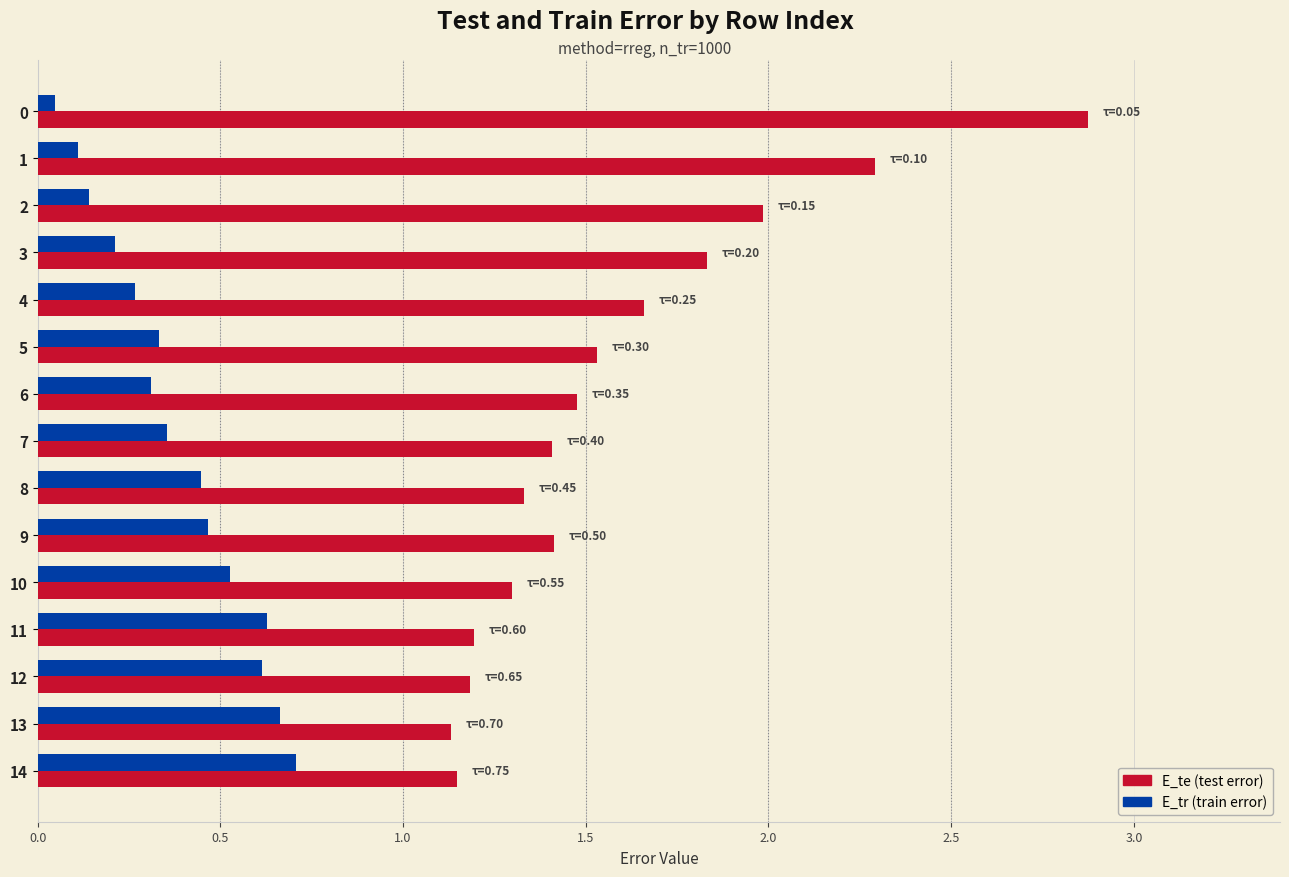

What is the greatest value displayed?

2.9